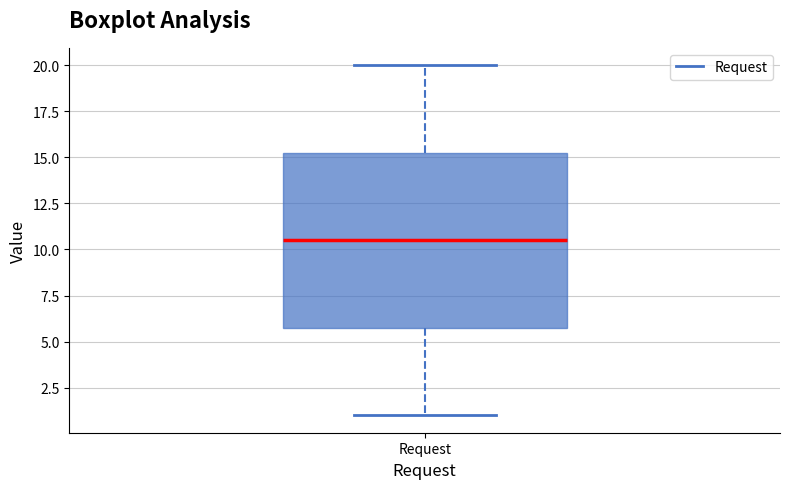

Transcribe this box plot: give where the median line is, the range the box spans, and where the two whiskers end, as read against the y-axis. The values are not printed on the chart, so give them approximately, as read against the axis.

median 10.5, box 6.0 to 15.5, whiskers 1.0 to 20.0